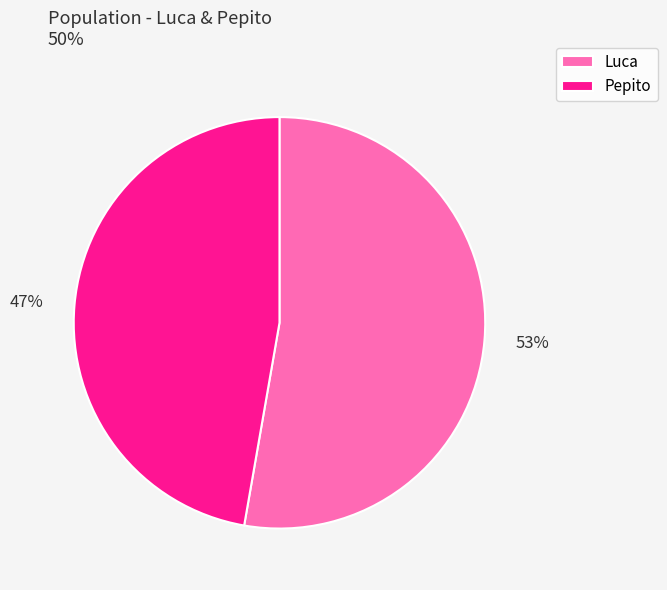

Rank the categories by value from lowest to highest.

Pepito, Luca